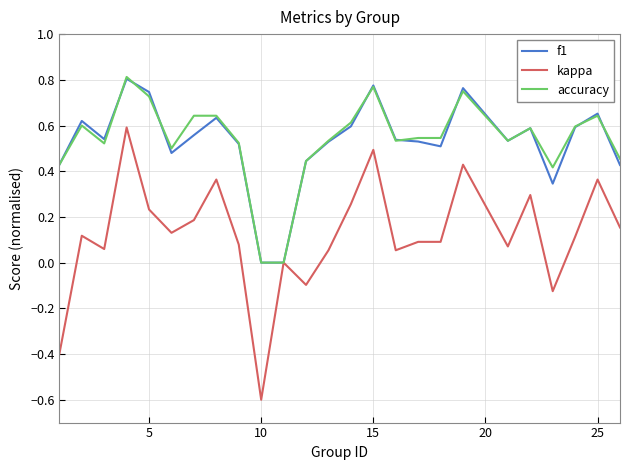

What is the difference between the maximum and minimum values in the kappa series?

1.2